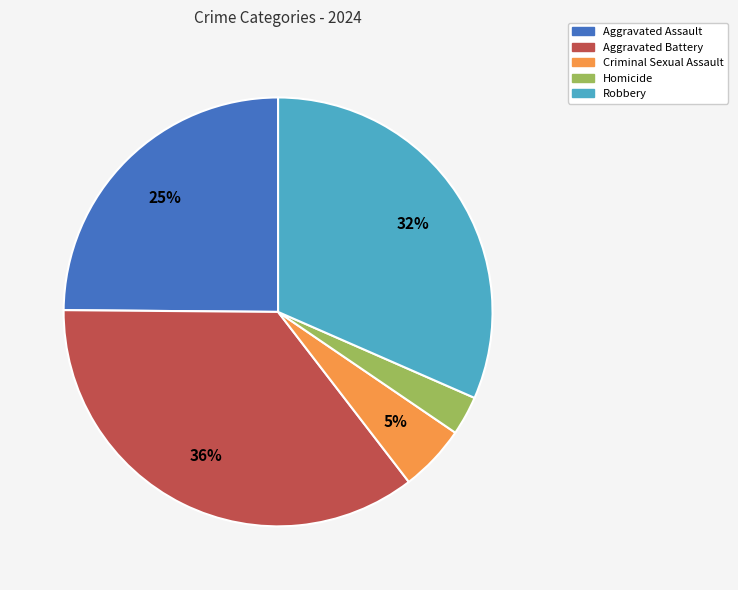

Which has a higher value, Robbery or Aggravated Assault?

Robbery